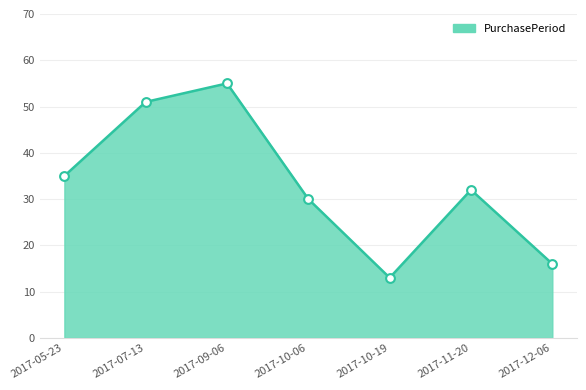

Which has a higher value, 2017-11-20 or 2017-09-06?

2017-09-06